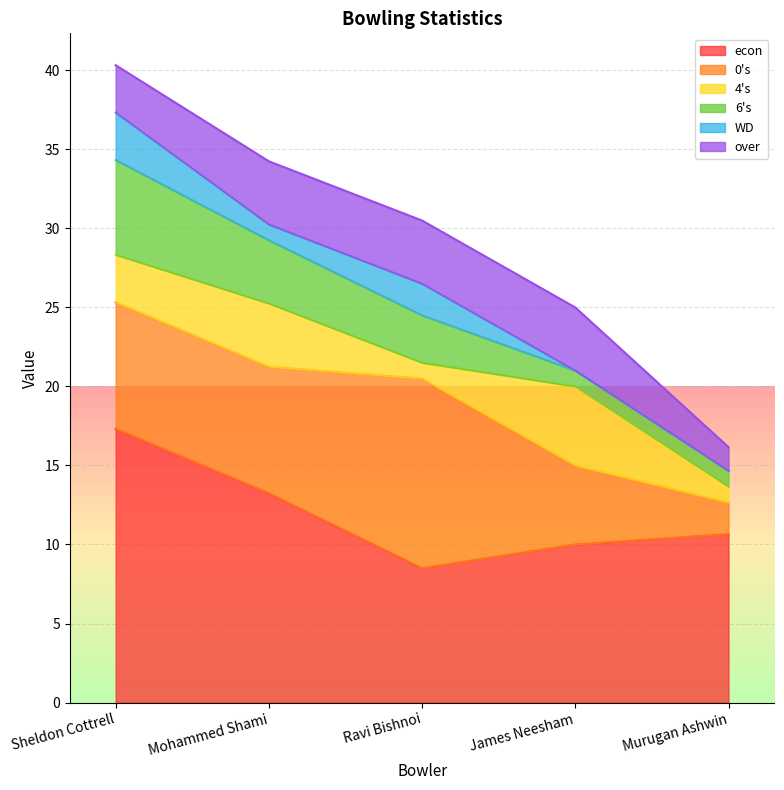

Does the chart display data point markers on the line(s)?

No